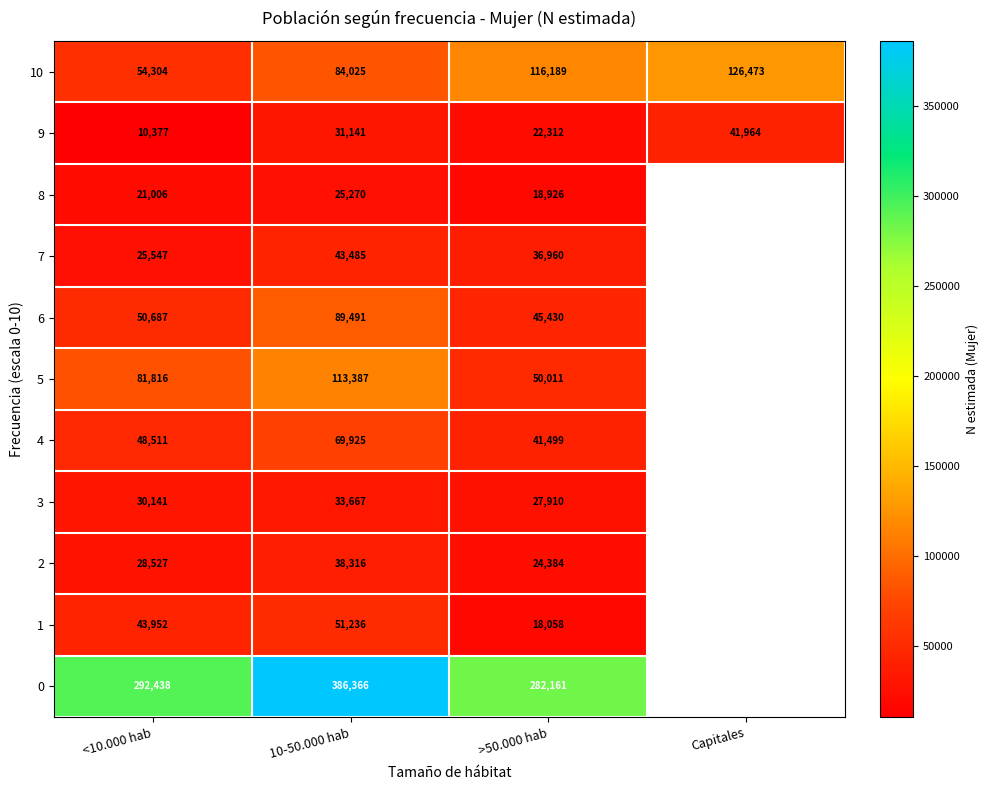

Is the value of 4 at >50.000 hab greater than the value of 5 at <10.000 hab?

No